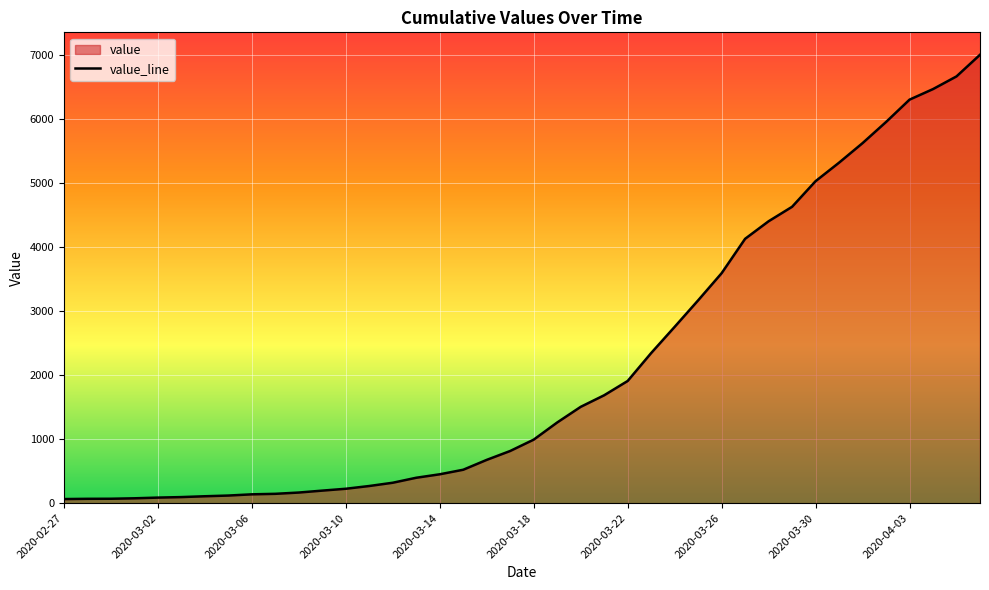

What is the minimum value shown in the chart?

64